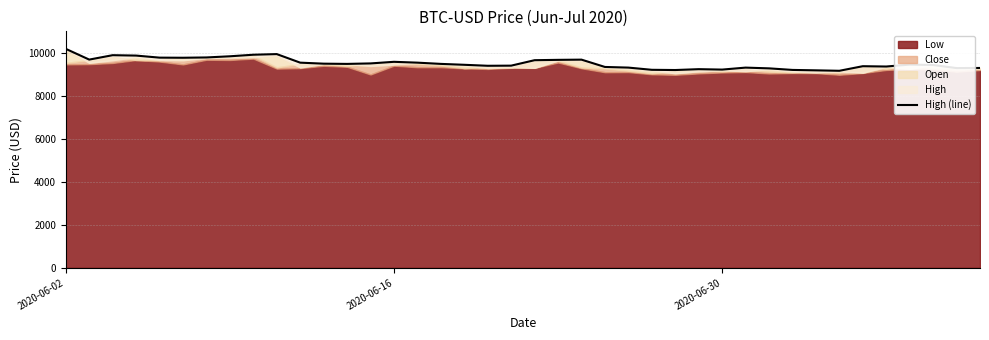

What is the value of the 40th point from the left?

9293.5